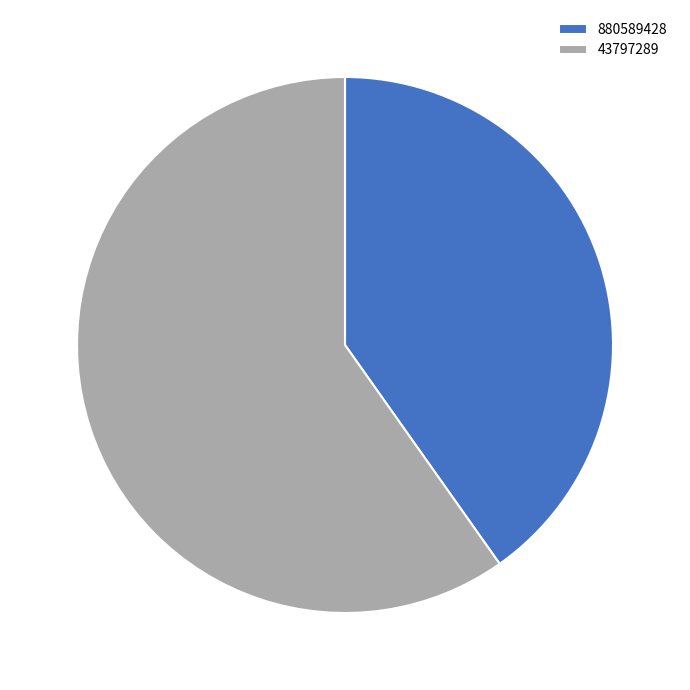

Is 43797289 the majority of the pie?

Yes